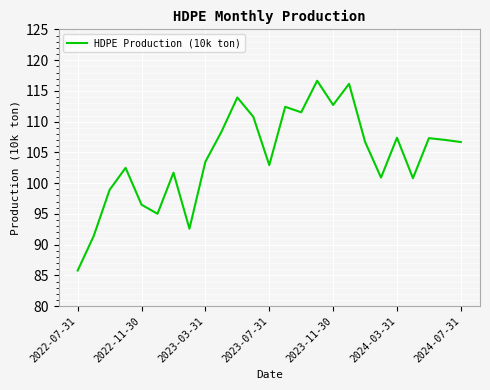

What is the greatest value displayed?

116.7